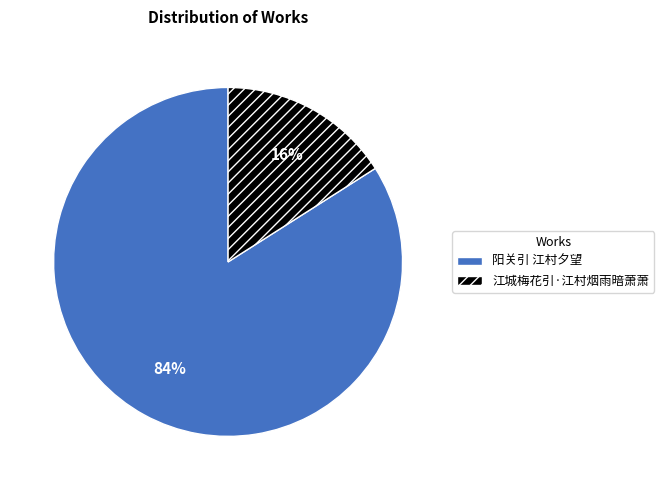

How many slices are in this pie chart?

2